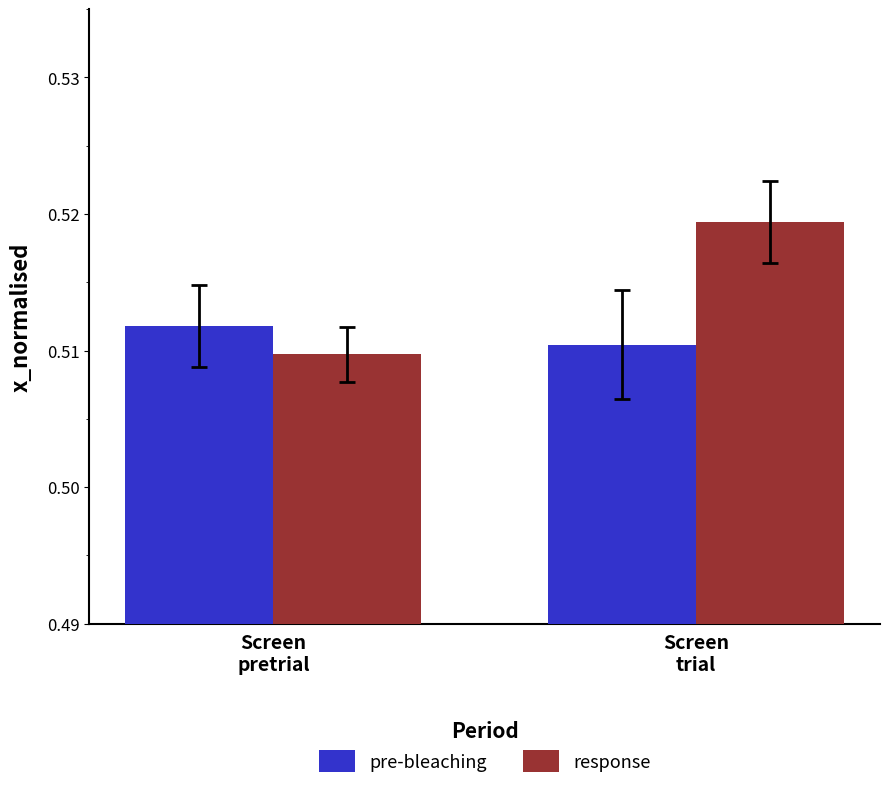

What is the total value across all series at Screen
pretrial?

1.0